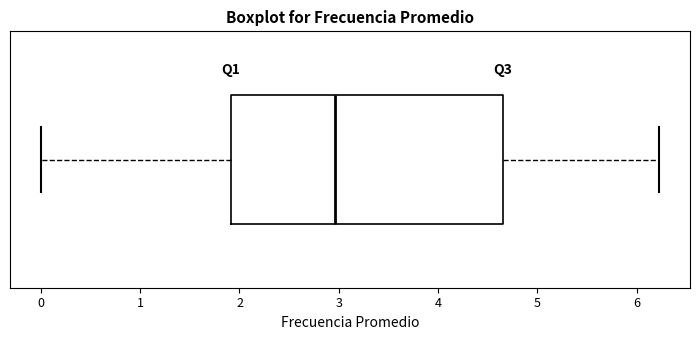

Where is the right edge of the box on the x-axis? The values are not printed on the chart, so give them approximately, as read against the axis.

4.7